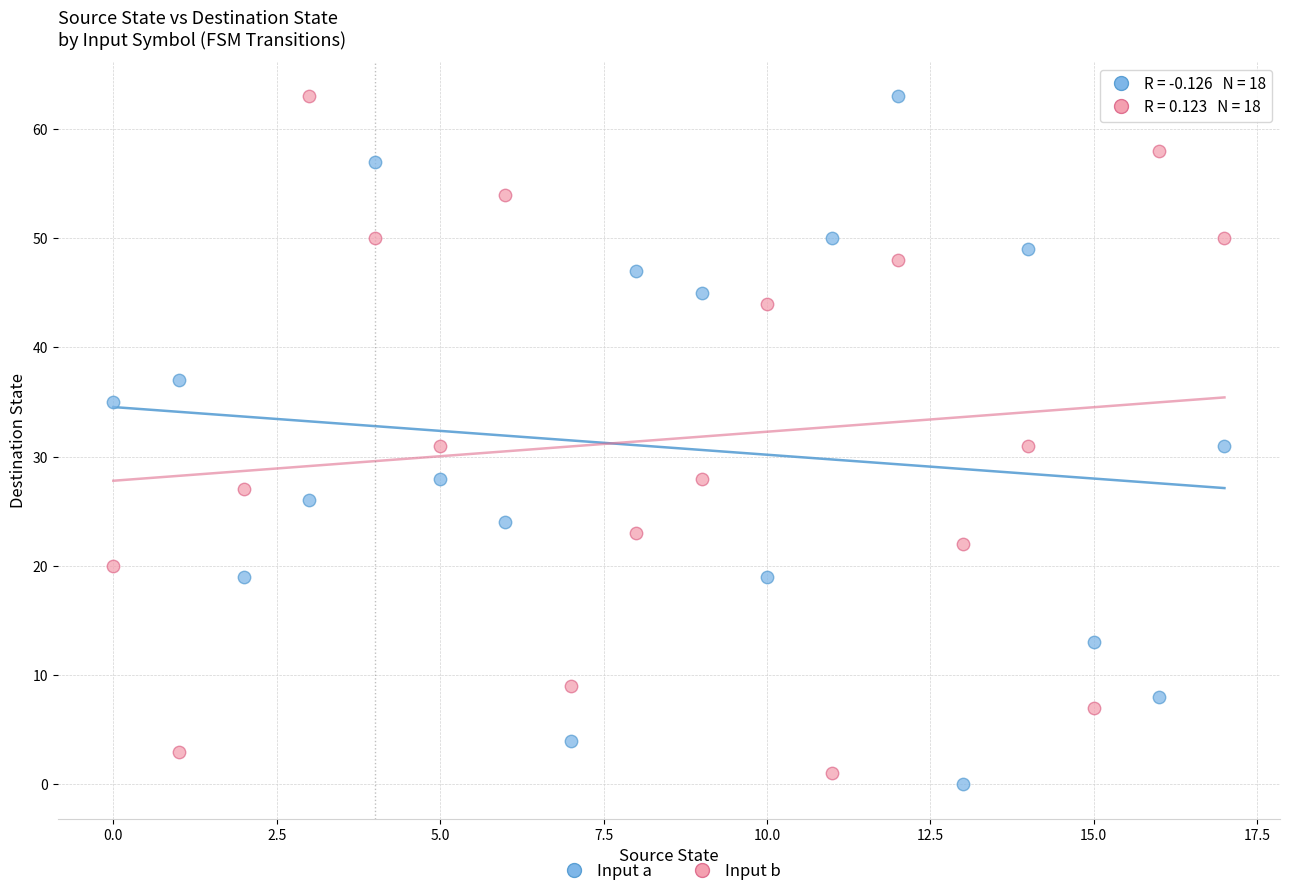

Which series contains the lowest Y value?

Input a